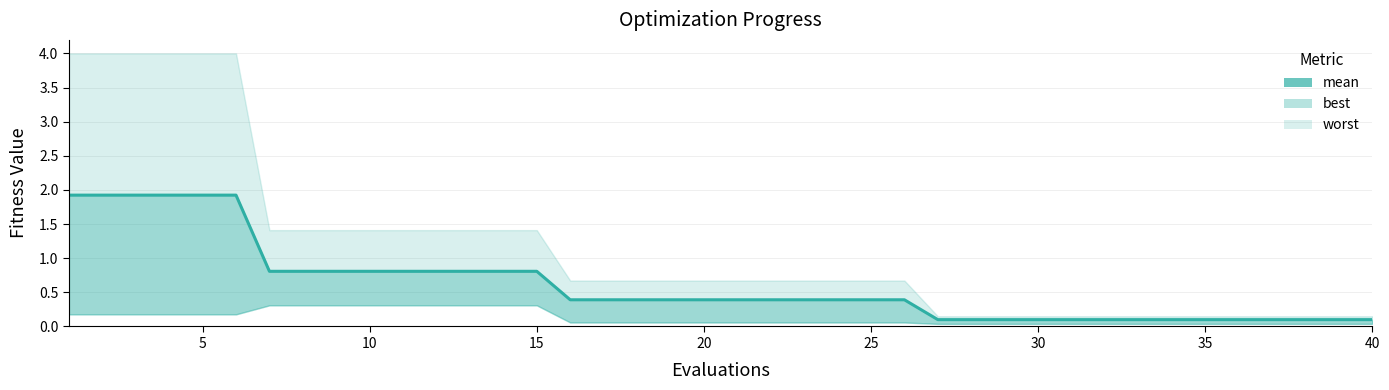

What is the minimum value shown in the chart?

0.1